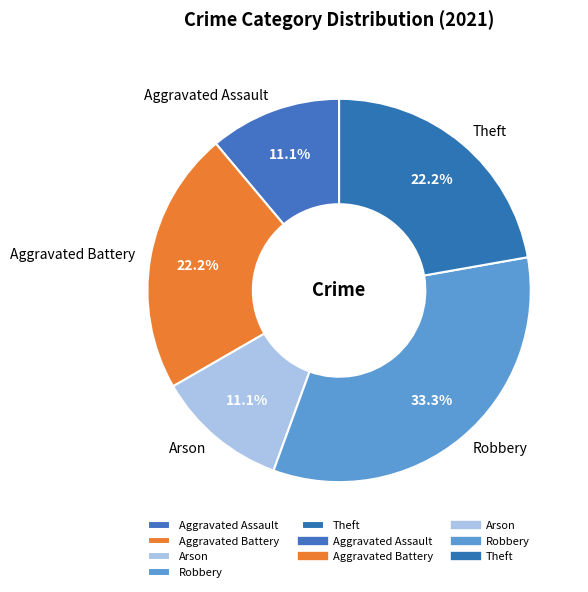

Does Theft account for over 50% of the chart?

No